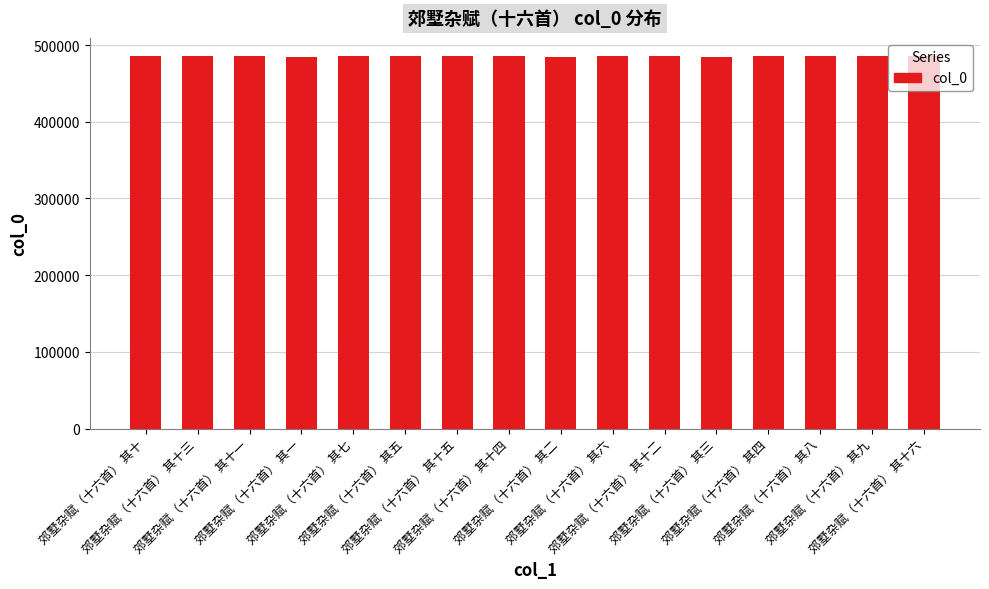

What is the value of the 13th bar from the left?

485053